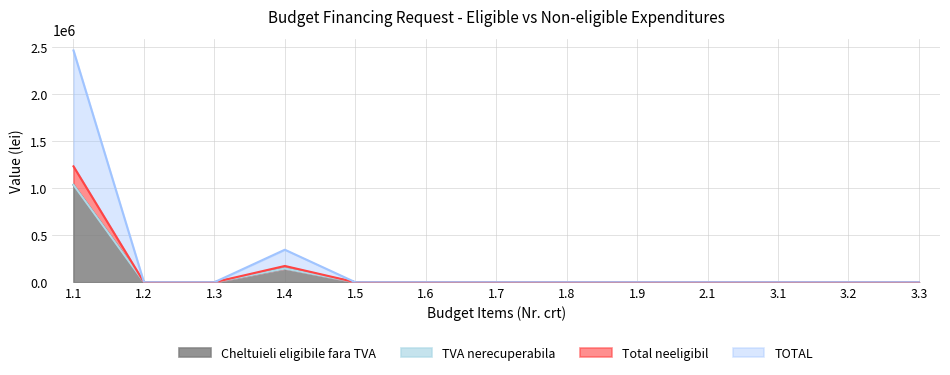

Where is Total neeligibil nearest to the value 517592?

1.4